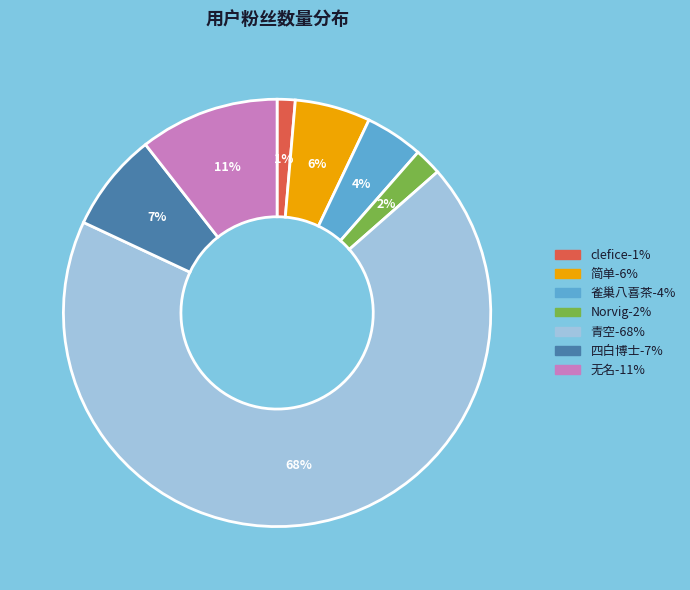

What percentage is the 无名 slice, to the nearest percent?

11%